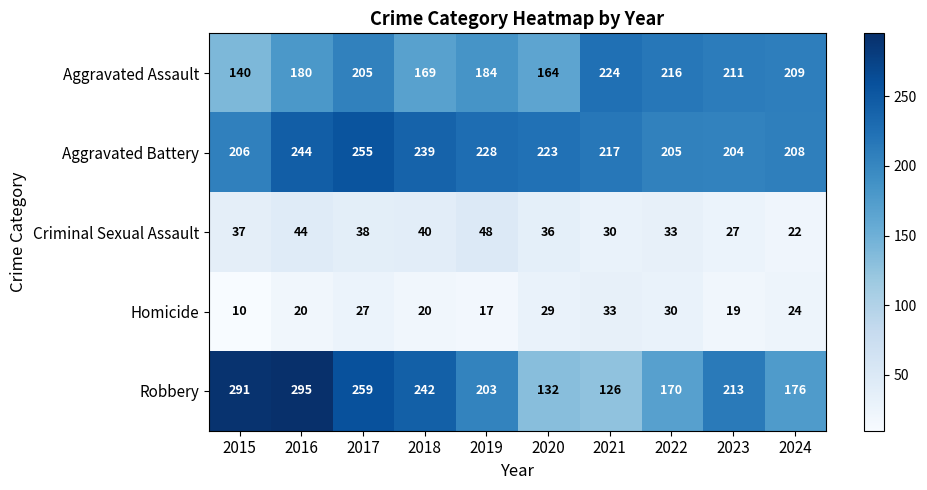

What is the total value across all series at 2016?

783